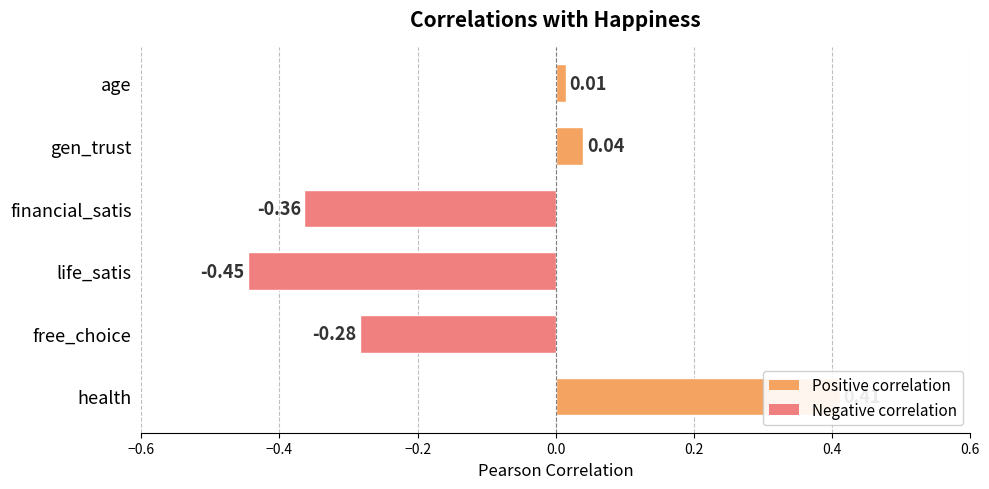

The value at financial_satis is -0.5. True or false?

False